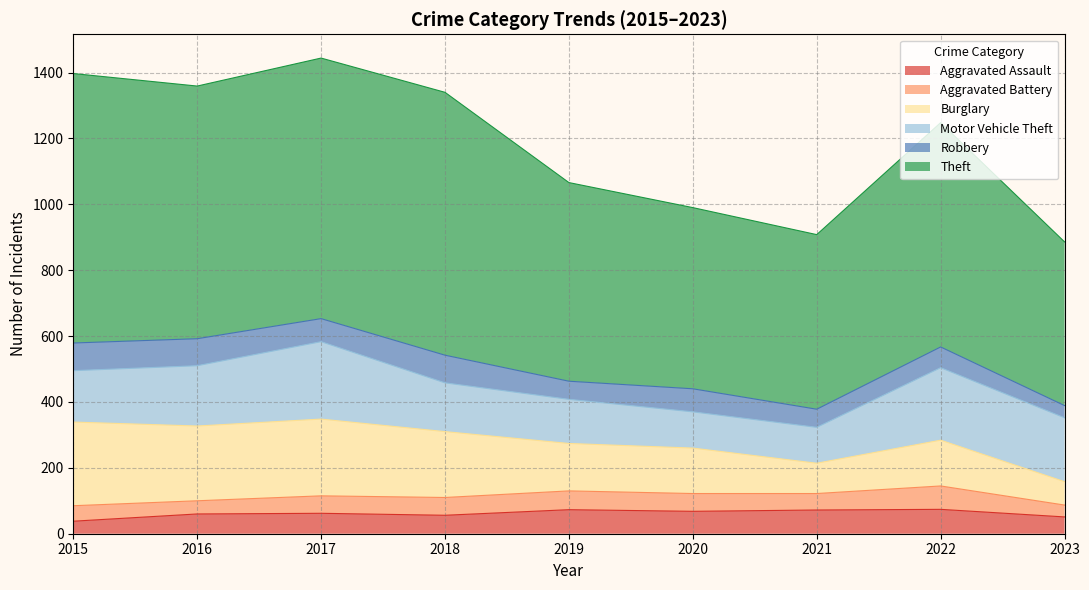

Which series has the largest total across all categories?

Theft